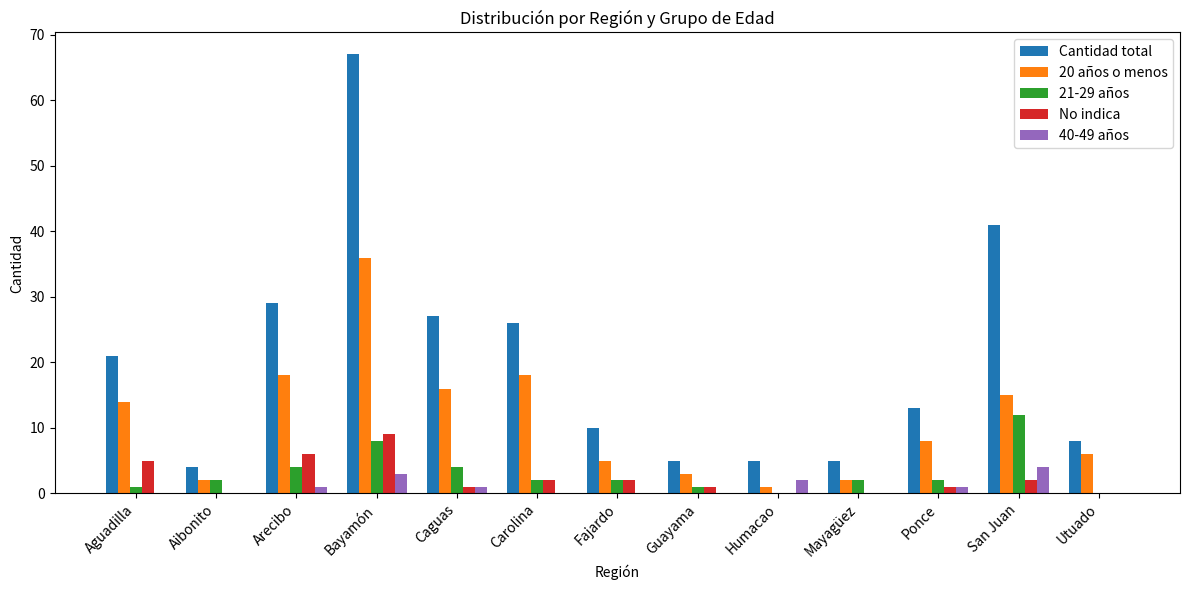

The No indica series shows 2 at San Juan. True or false?

True